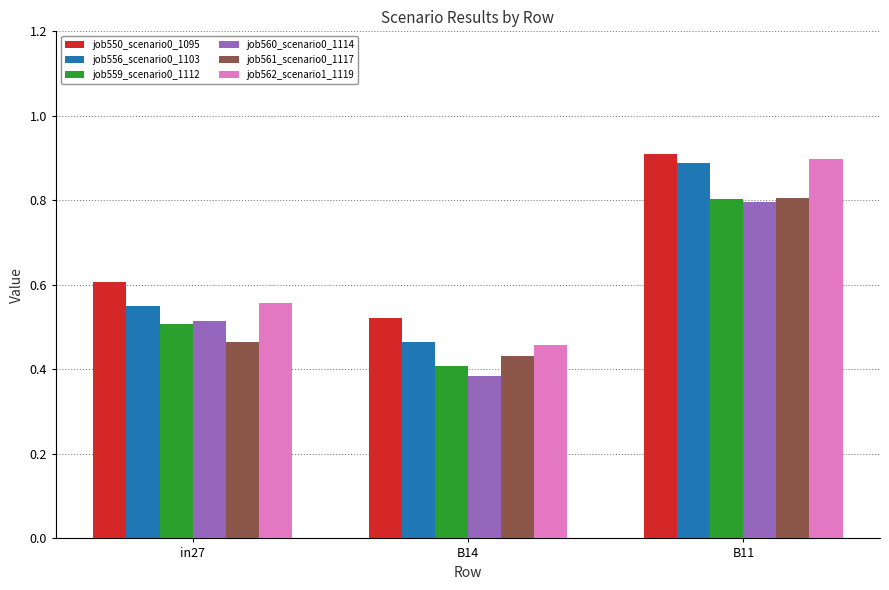

What is the total value across all series at B11?

5.1